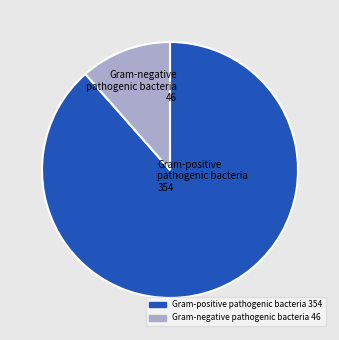

Which category accounts for the majority?

Gram-positive pathogenic bacteria 354